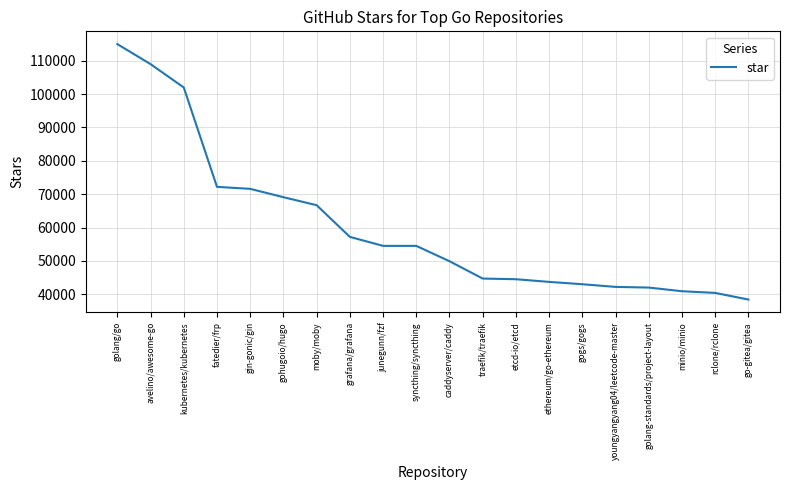

Which label corresponds to the smallest value in the chart?

go-gitea/gitea